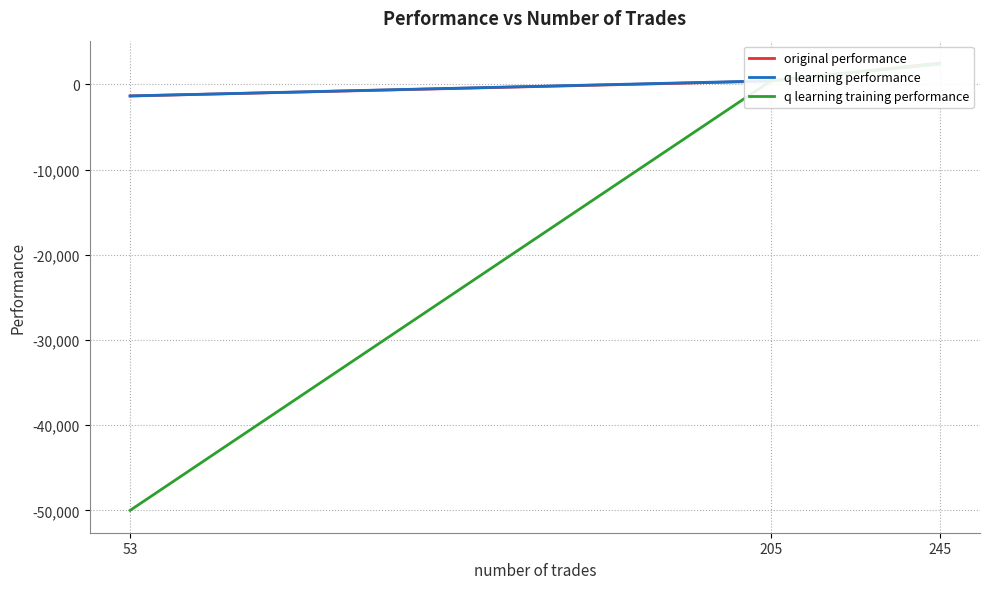

What is the difference between the highest and lowest values at 205?

36.7